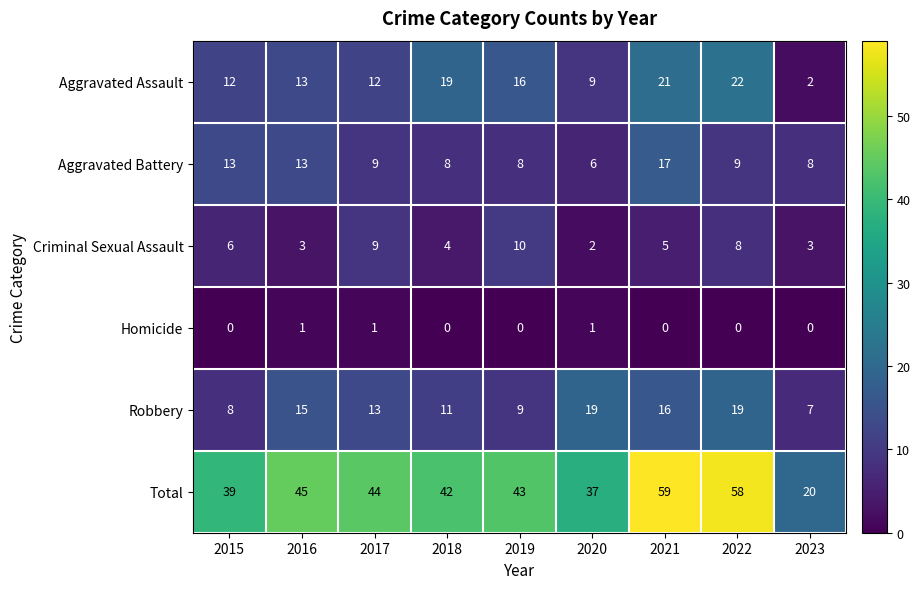

The Aggravated Battery series shows 9 at 2017. True or false?

True